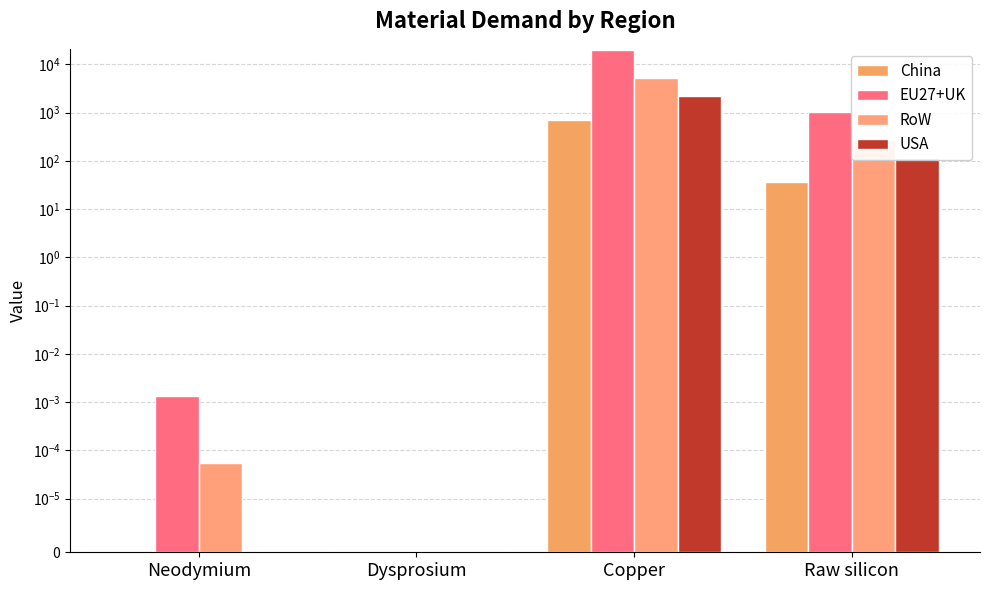

At how many categories does at least one series exceed 15317?

1